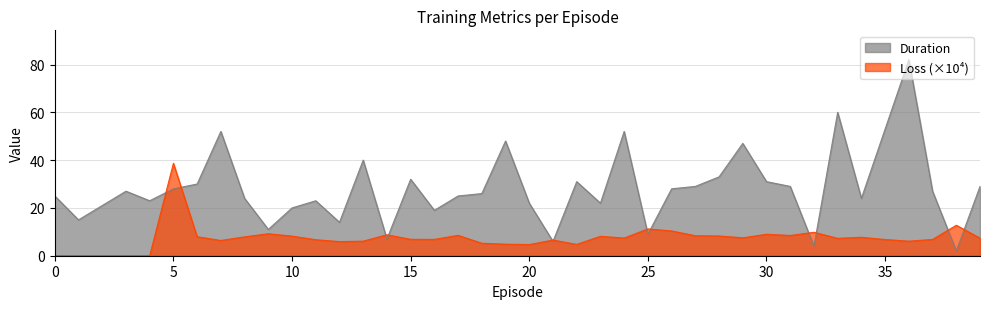

How many interior local valleys does the Duration series have?

12